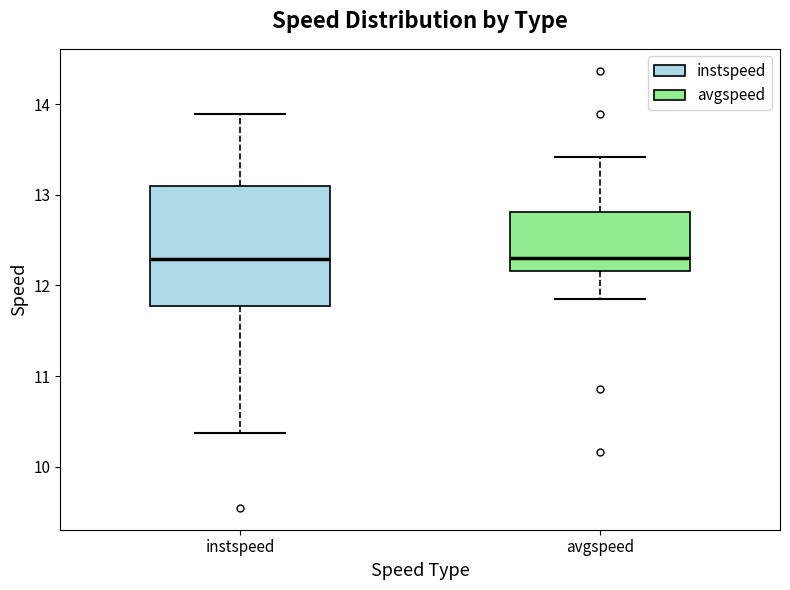

Reading left to right, read every box against the y-axis: the position of its median line, the range the box covers, and the ends of its whiskers. The values are not printed on the chart, so give them approximately, as read against the axis.

instspeed: median 12.3, box 11.8 to 13.1, whiskers 10.4 to 13.9
avgspeed: median 12.3, box 12.2 to 12.8, whiskers 11.8 to 13.4